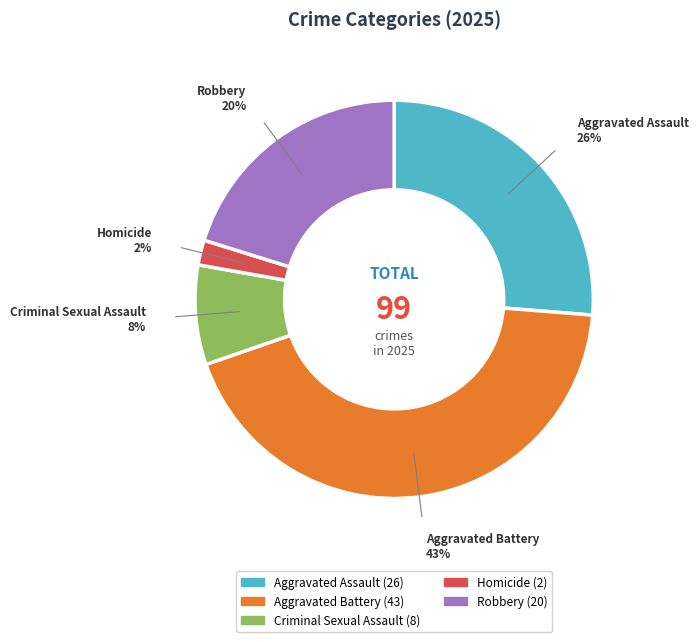

Which category has the biggest portion of the pie?

Aggravated Battery